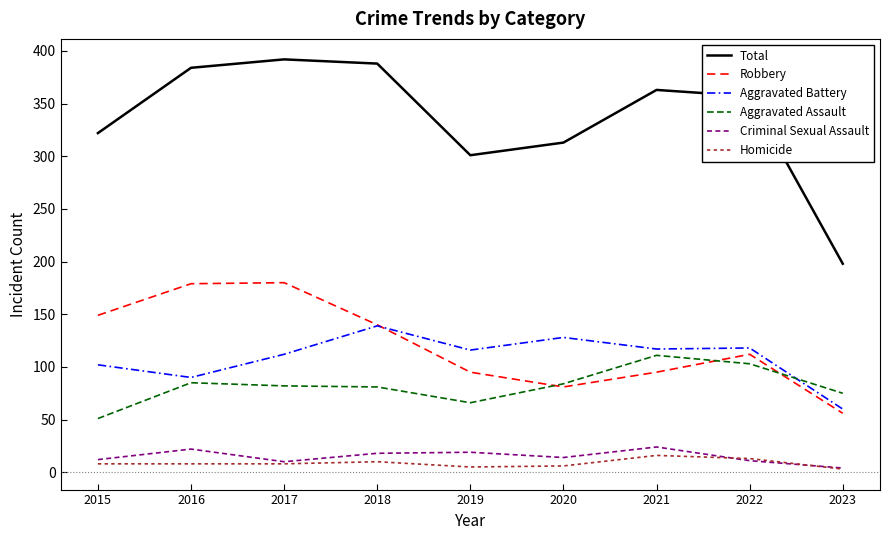

What is the greatest value displayed?

392